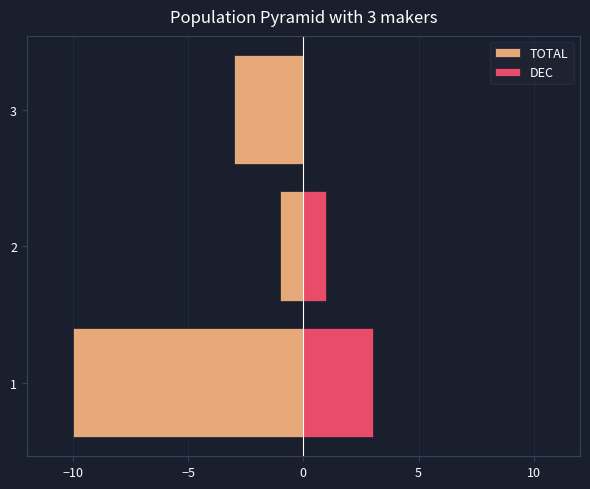

What are all the series names shown in the legend?

TOTAL, DEC